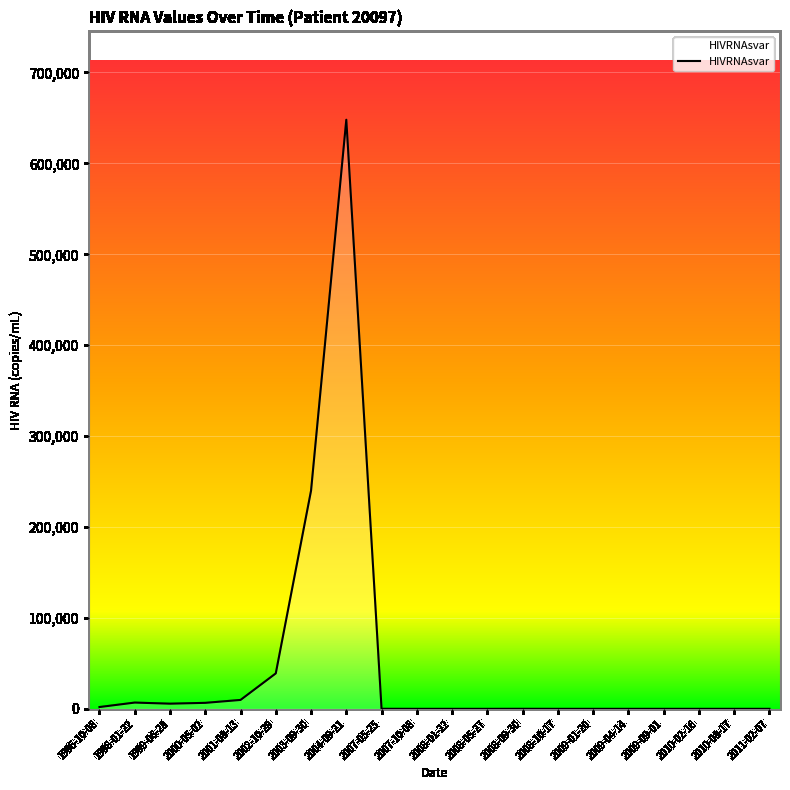

What is the maximum value shown in the chart?

648000